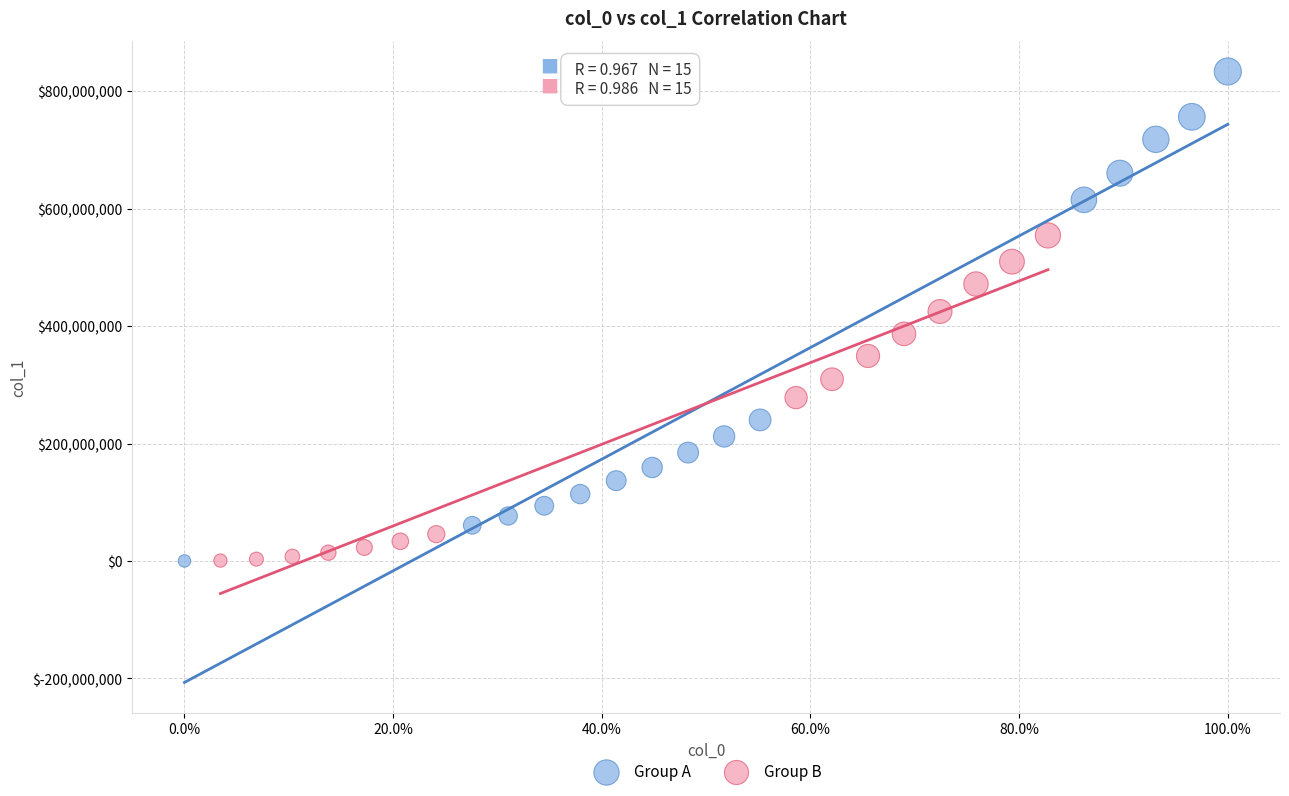

Which series has the widest spread of Y values?

Group A